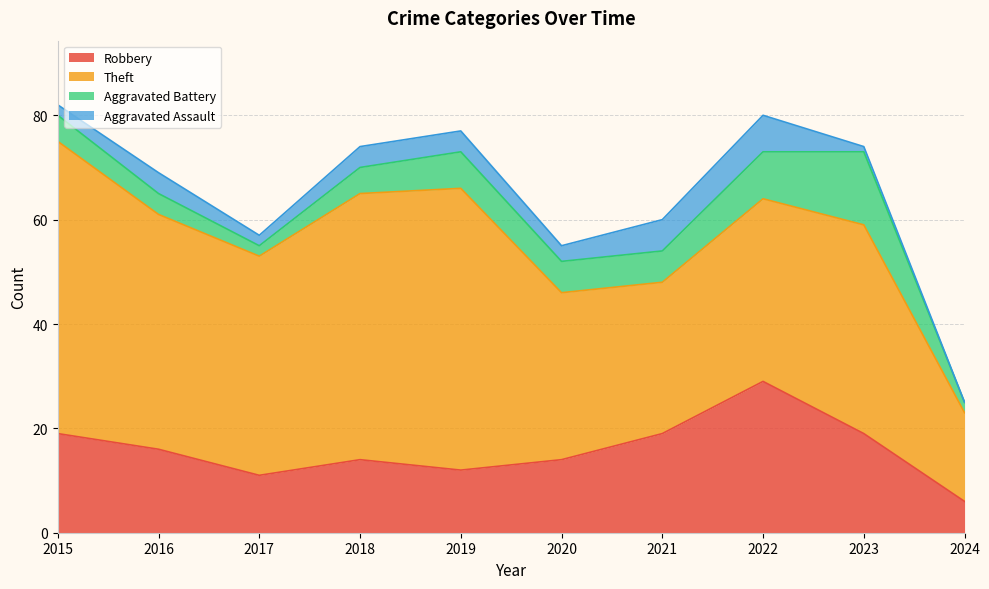

How many data points does each series have?

10